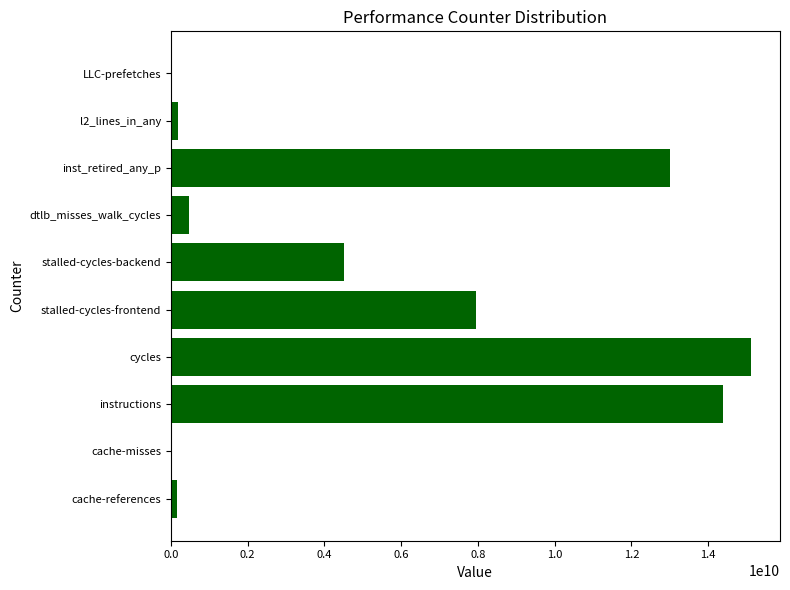

What is the sum of all values?

55843727396